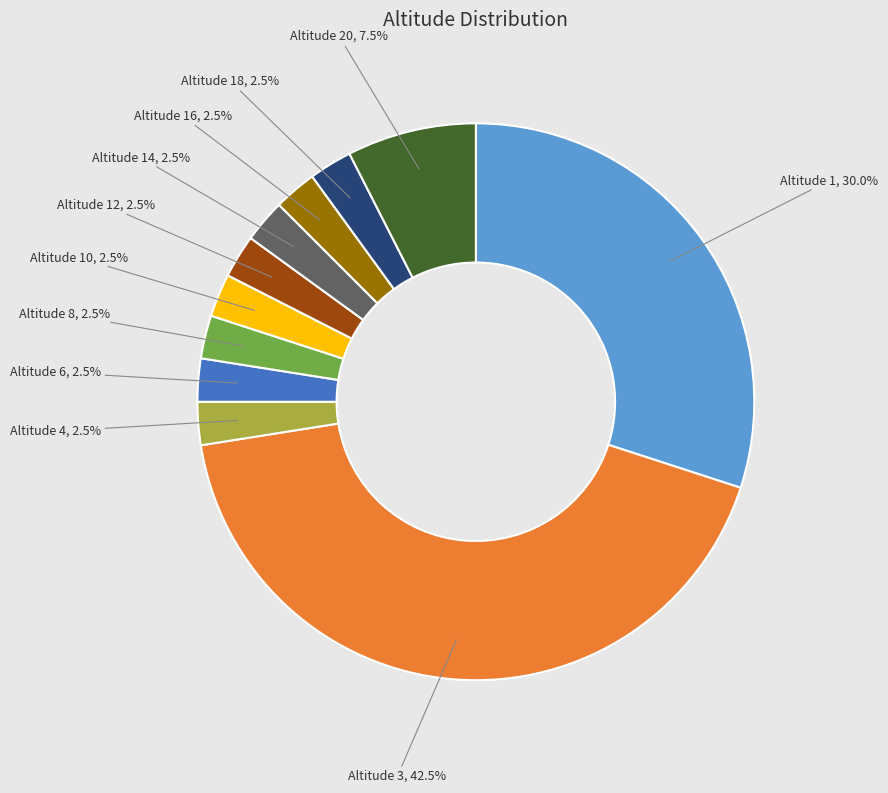

What percentage is NOT represented by Altitude 3?

57.5%